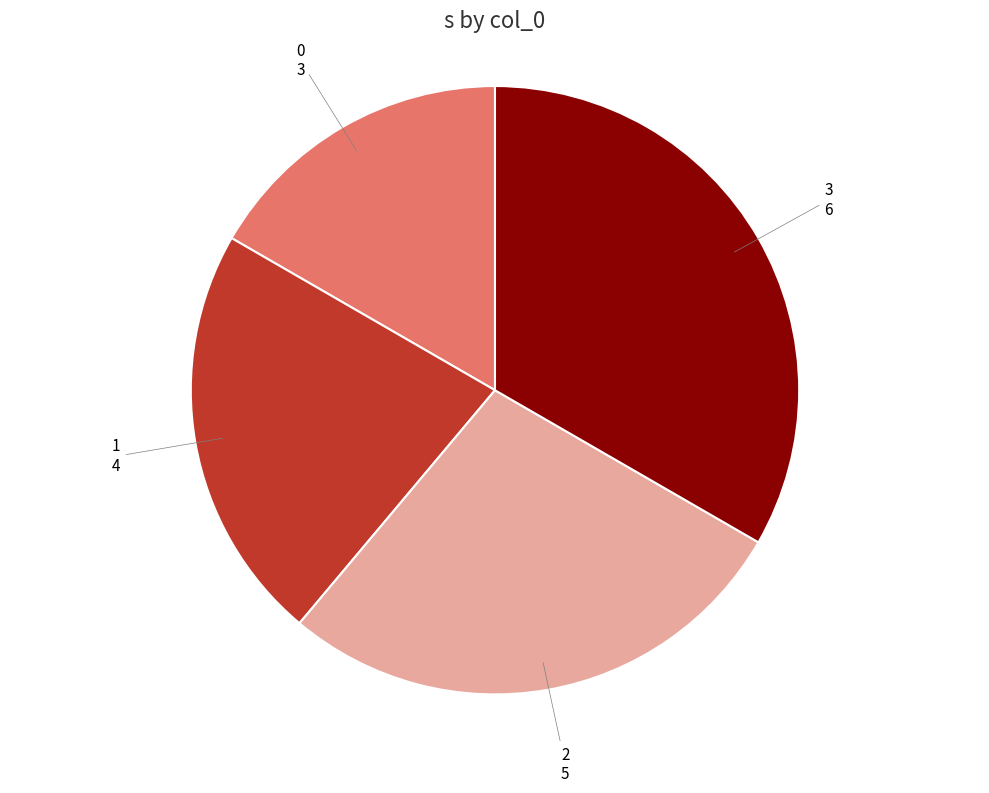

Is there any slice that represents more than half of the pie?

No